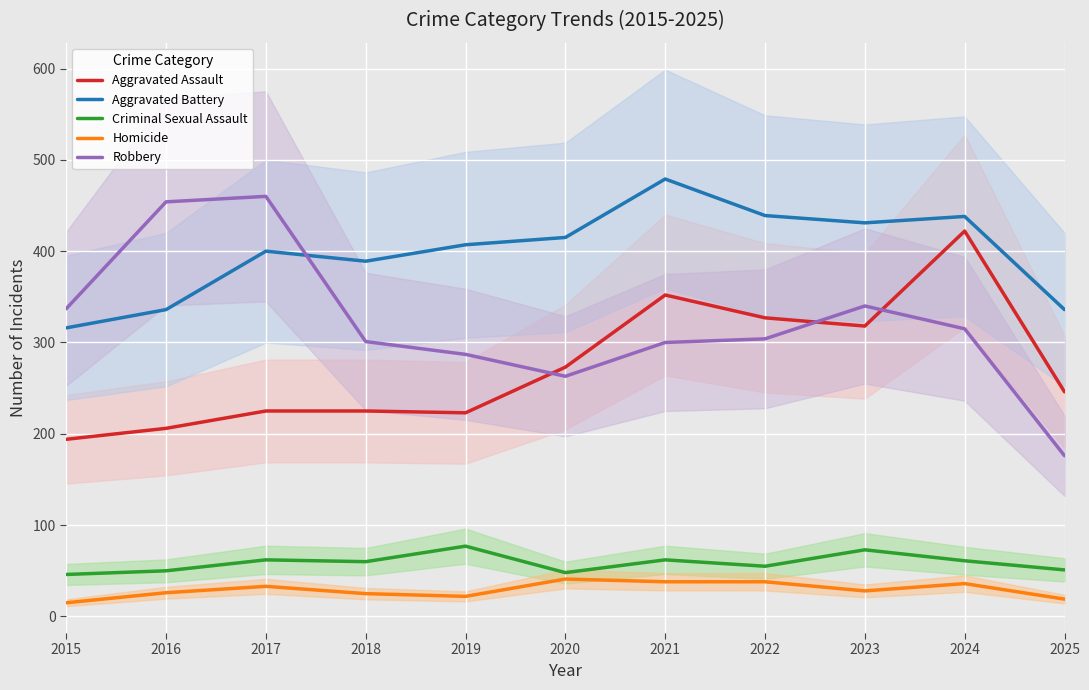

Where is the first local minimum for Aggravated Assault?

2019